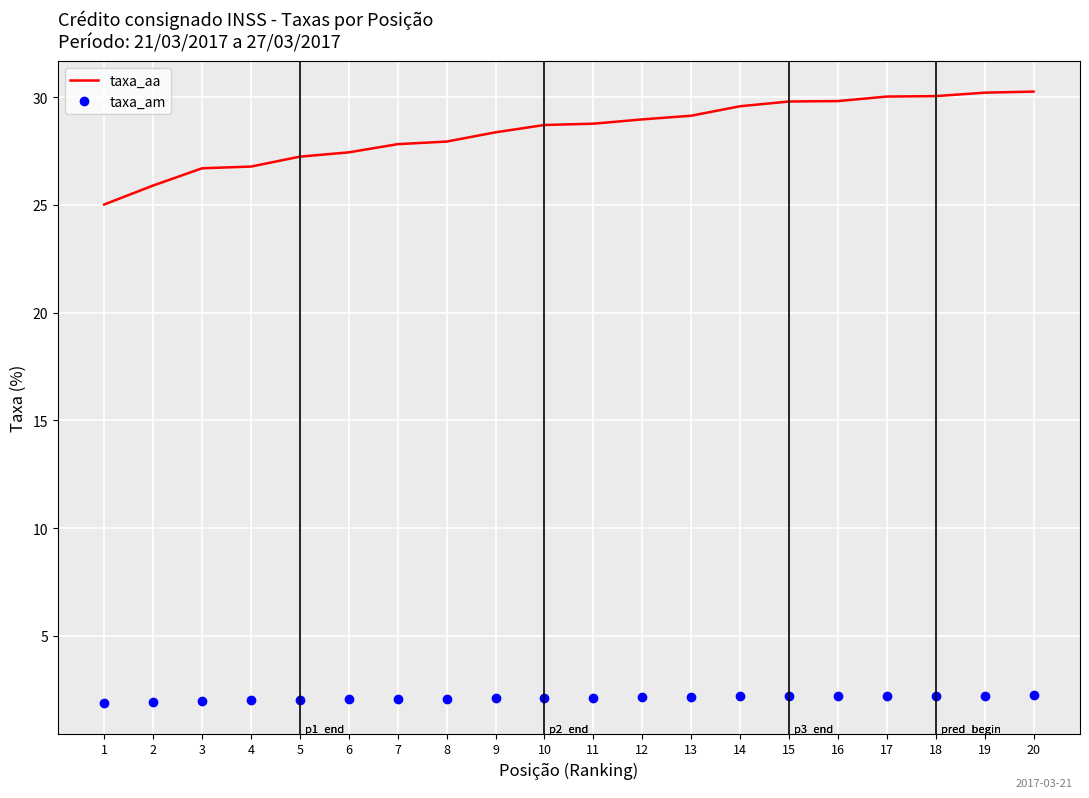

What is the sum of all taxa_am values?

42.1